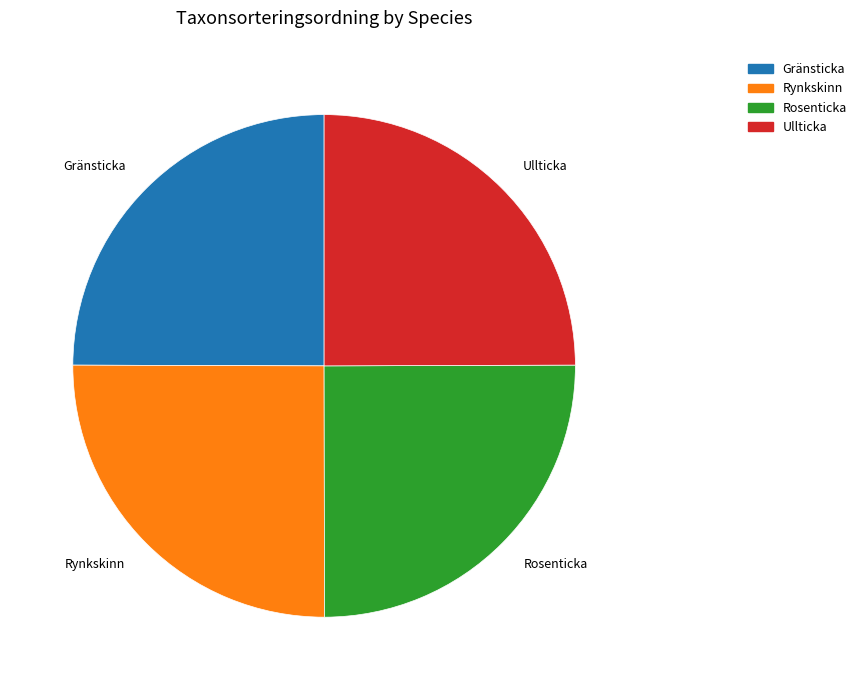

What is the ratio of the value at Rosenticka to the value at Rynkskinn?

1.0